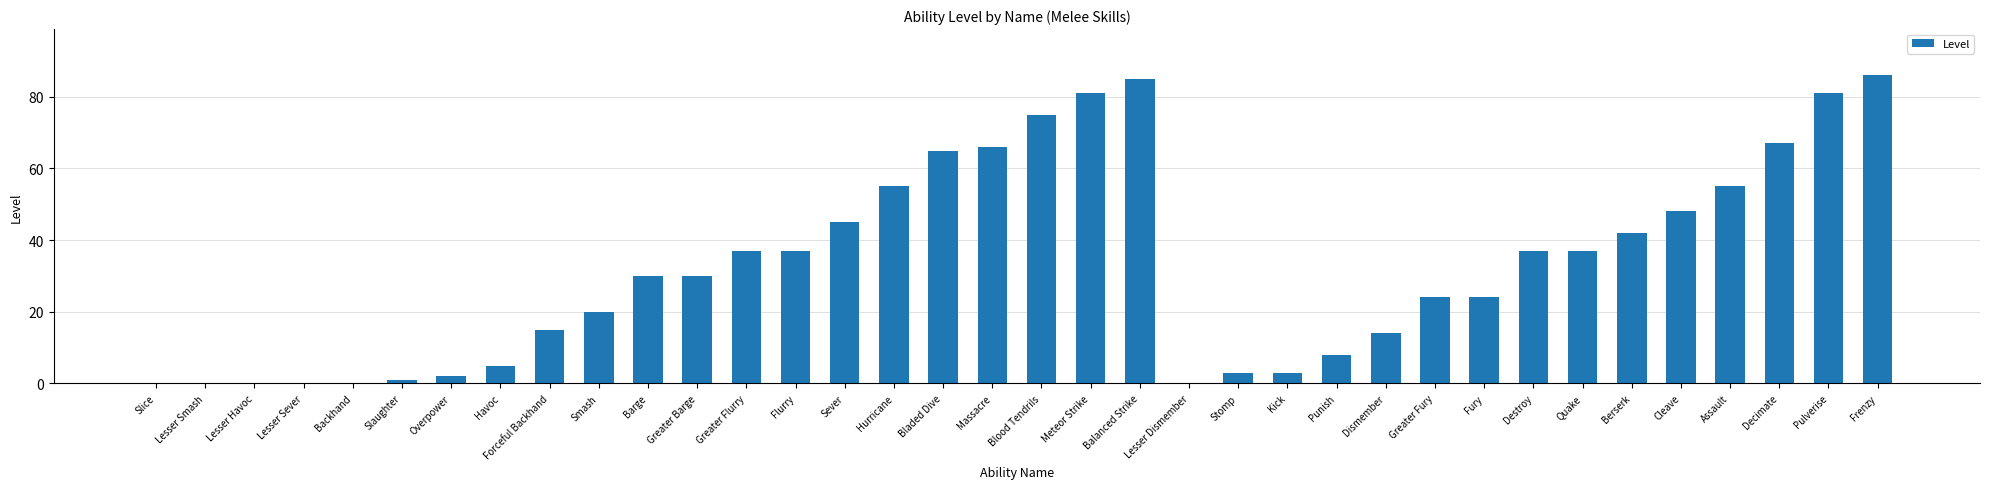

The value at Lesser Havoc is 50. True or false?

False